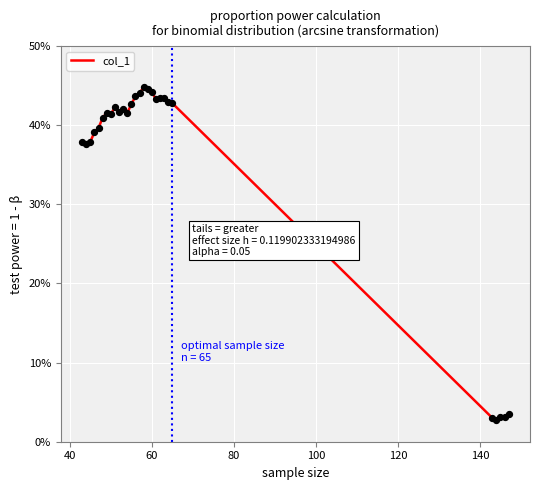

What is the maximum value shown in the chart?

44.8